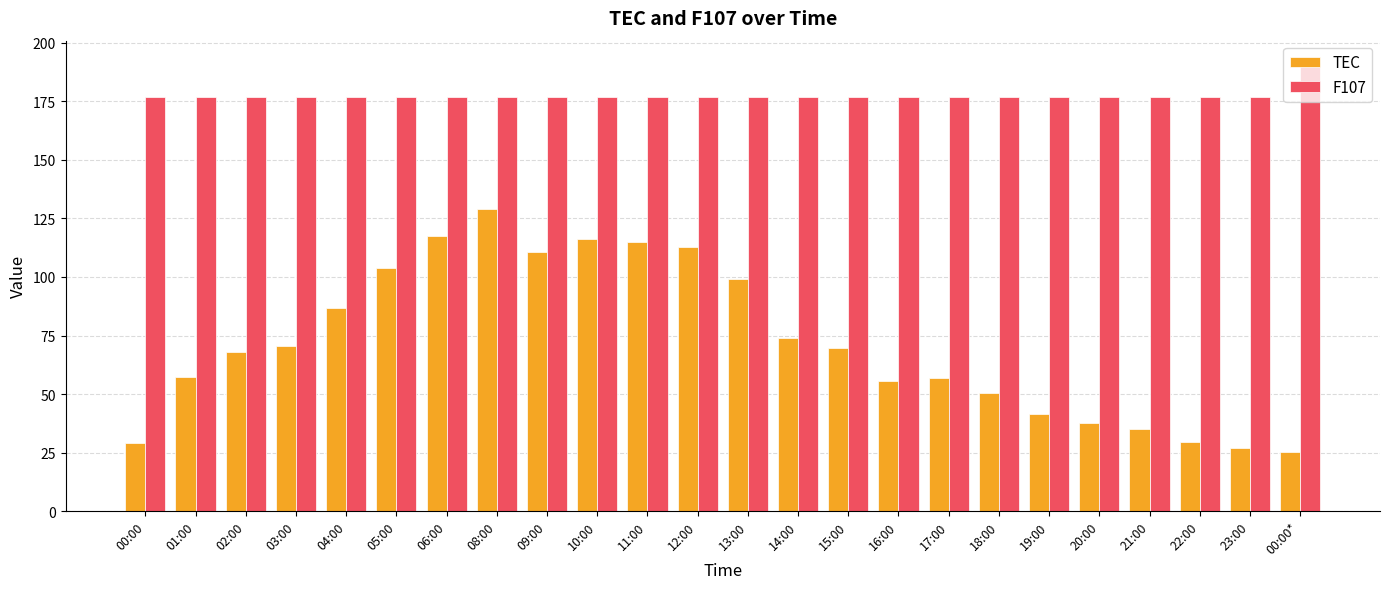

At which label does TEC reach its minimum?

00:00*